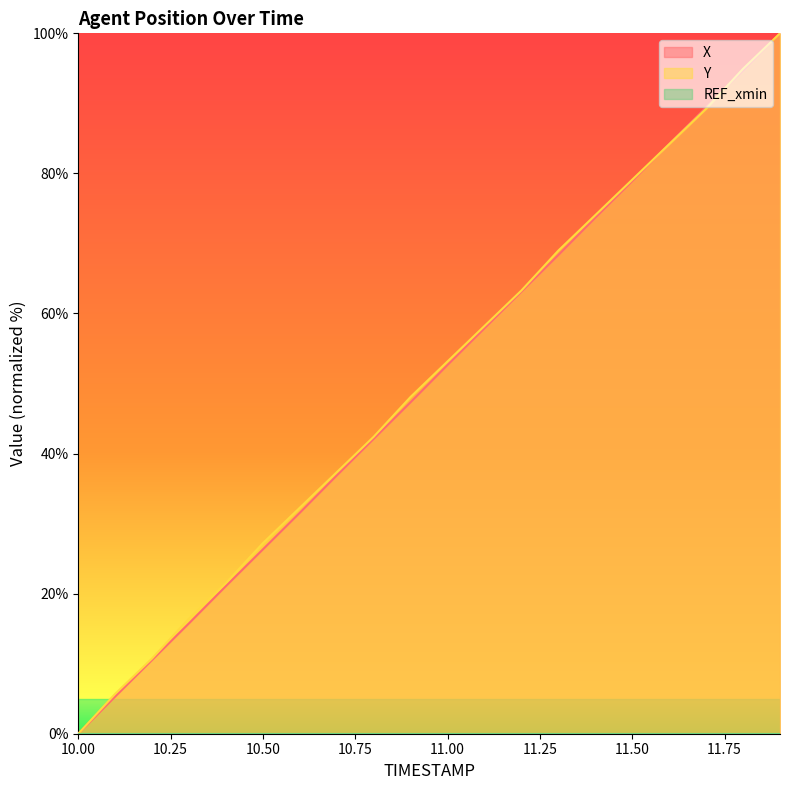

Is it true that X equals 36.9 at 10.7?

True